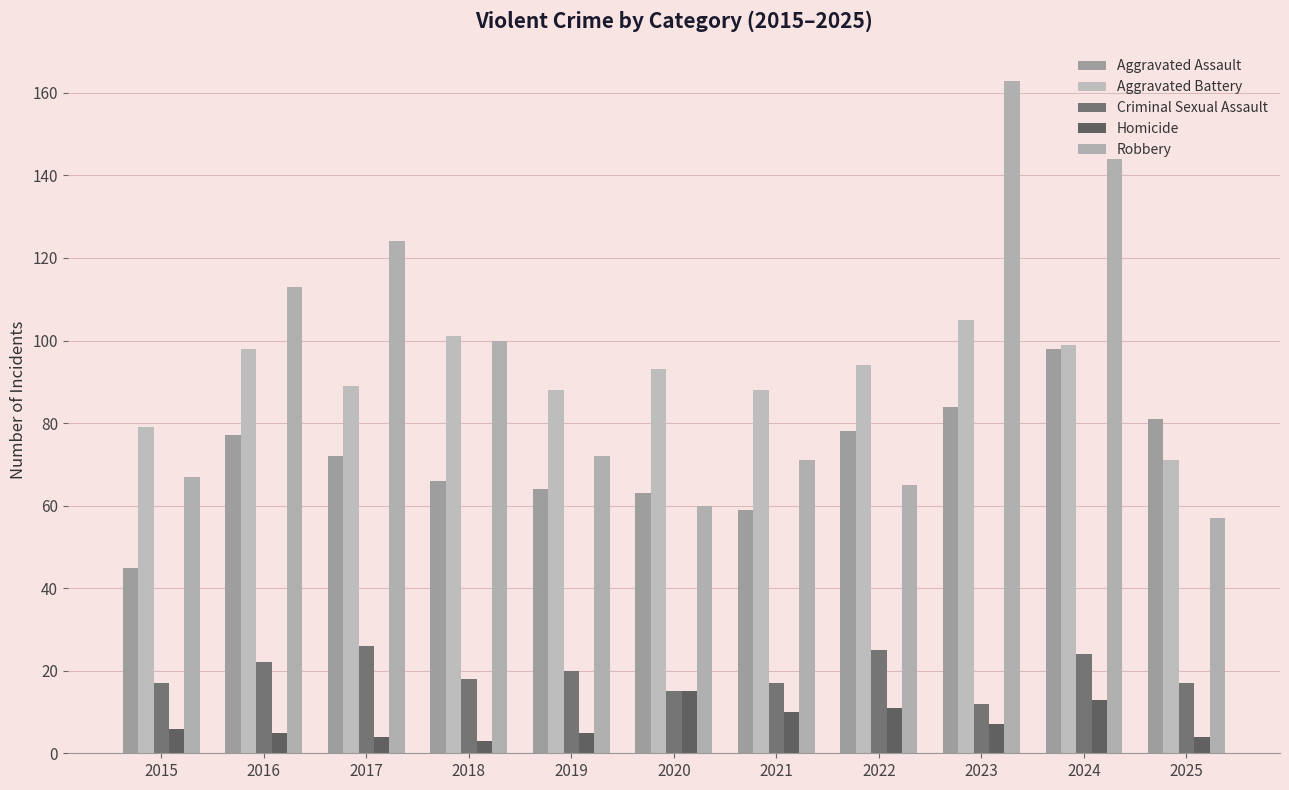

What is the difference between the maximum and second lowest values in the Criminal Sexual Assault series?

11